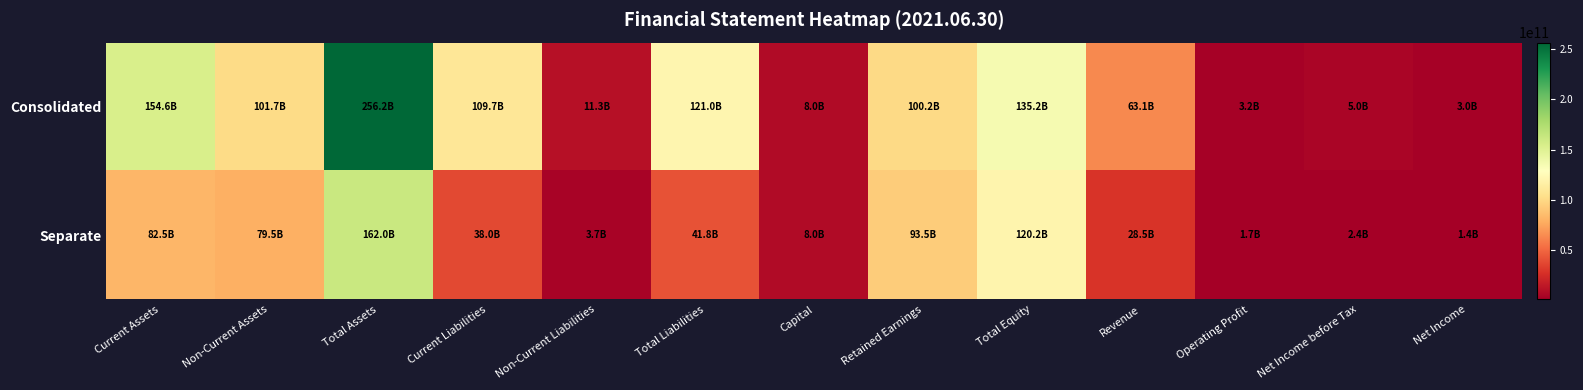

Which has a higher value, Total Assets or Revenue?

Total Assets